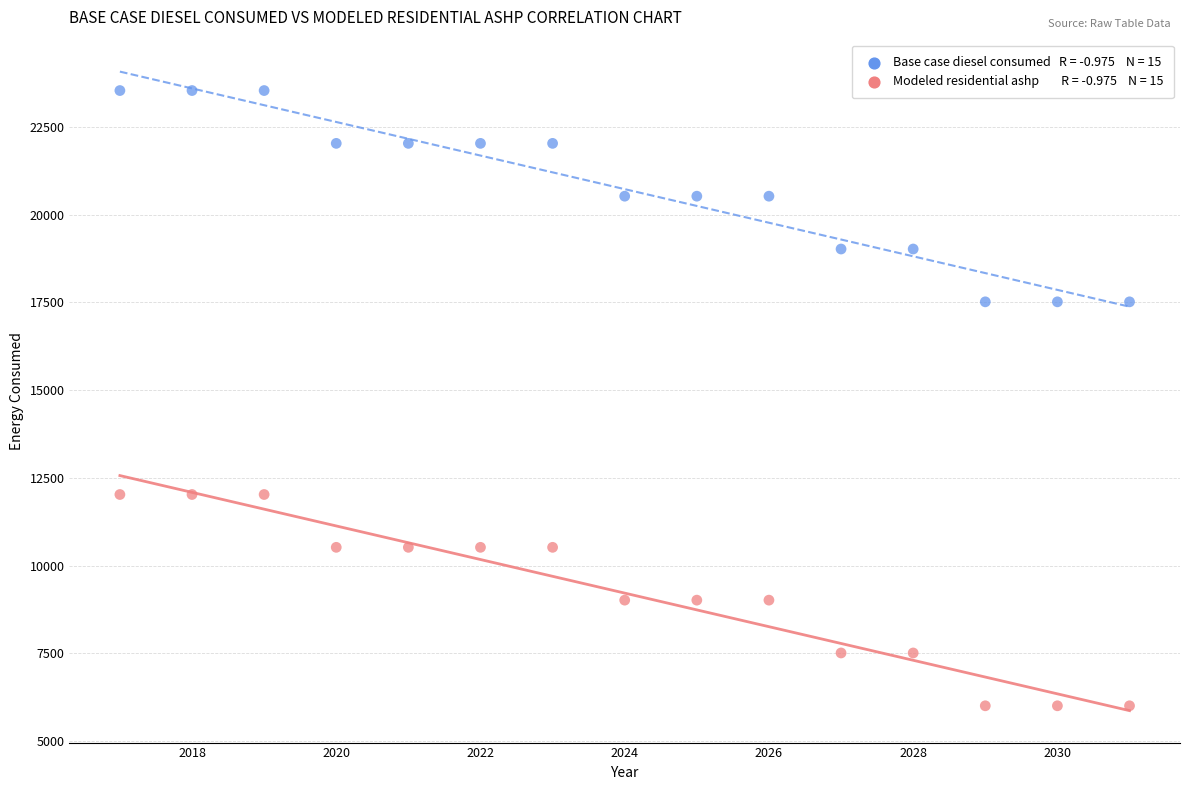

Across all data points, what is the range of Y values (max minus min)?

17524.5